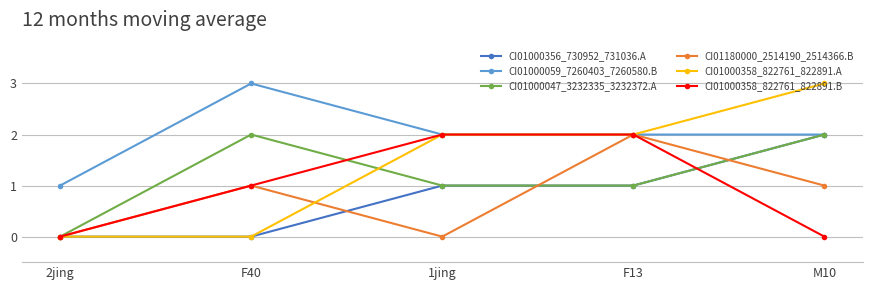

What is the maximum value shown in the chart?

3